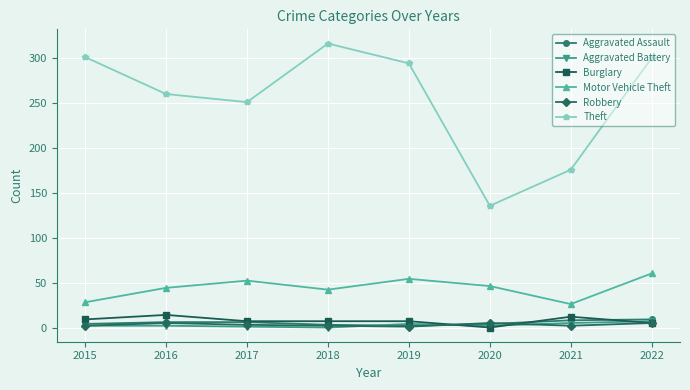

What is the maximum value shown in the chart?

316